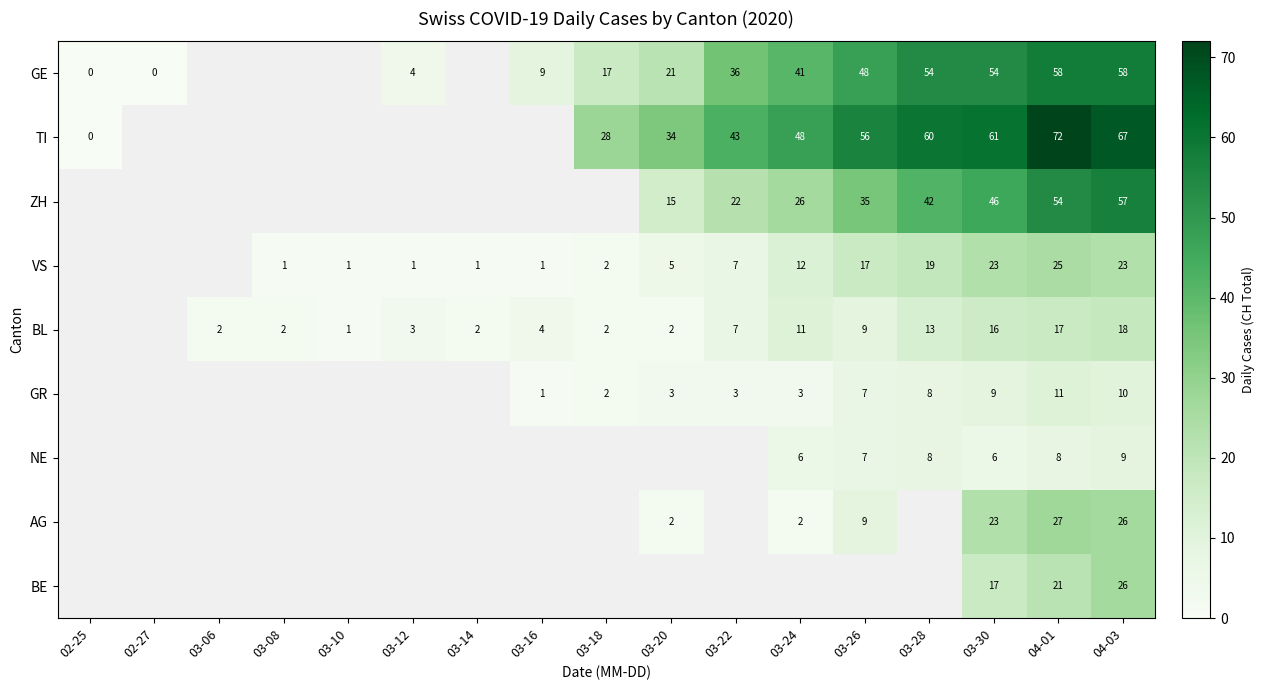

Is the value of GE at 04-01 greater than the value of ZH at 03-22?

Yes